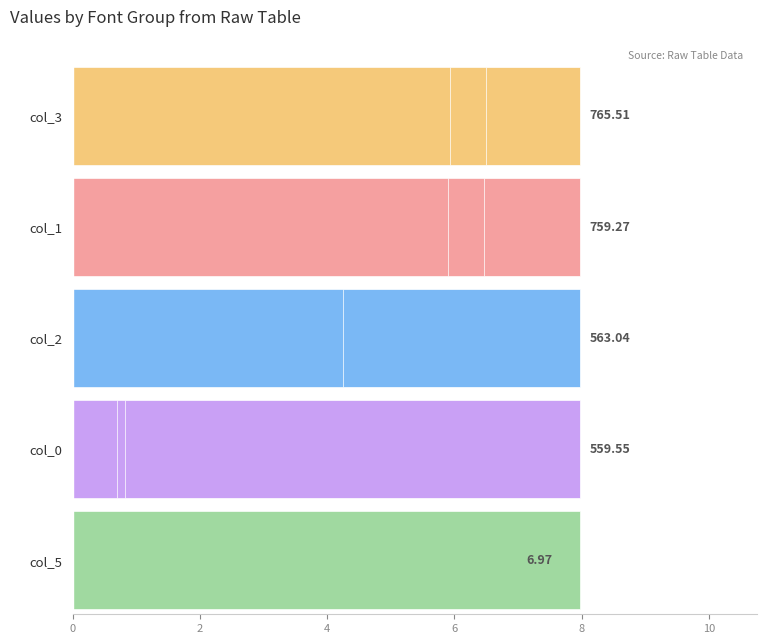

How many bars are there in total?

15